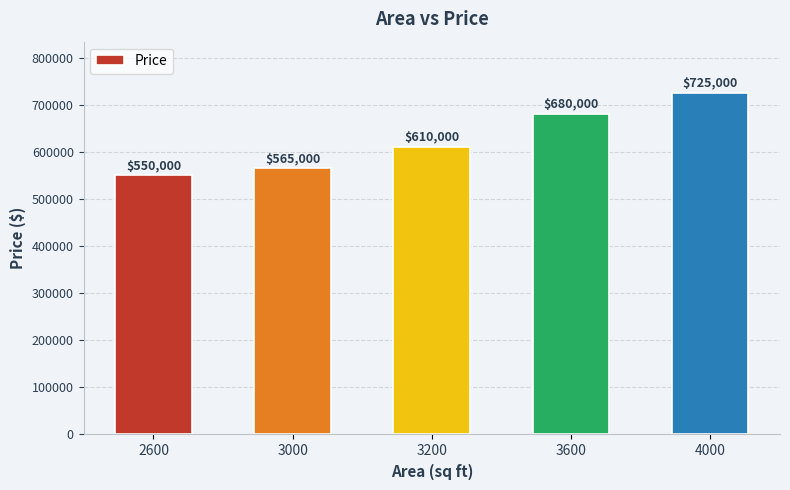

How many categories are shown in the chart?

5